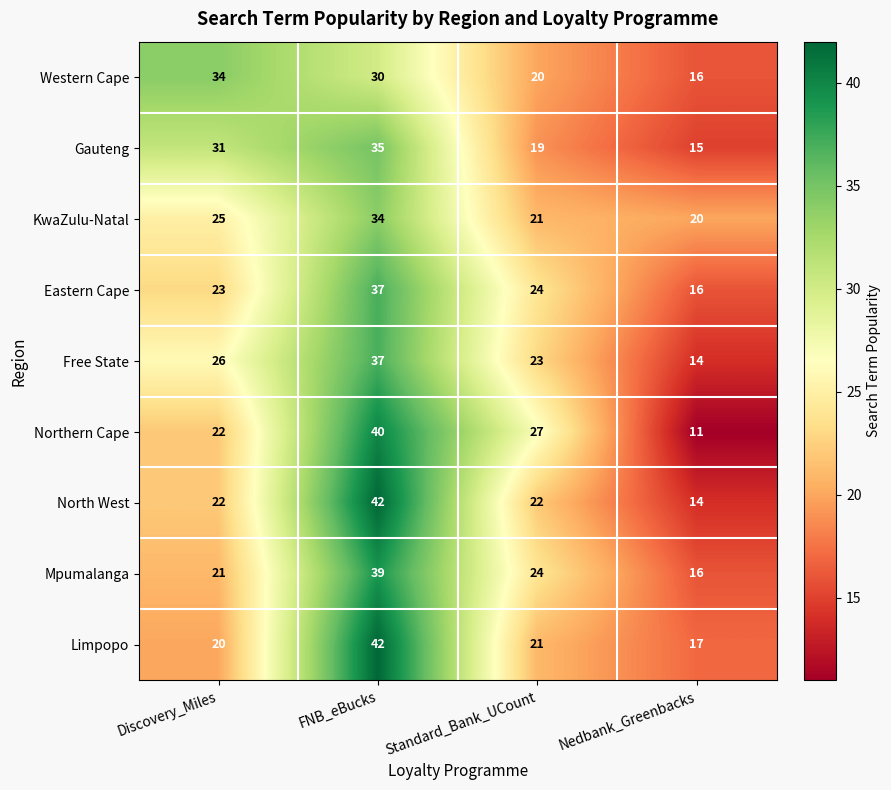

Which series changed the most between FNB_eBucks and Nedbank_Greenbacks?

Northern Cape